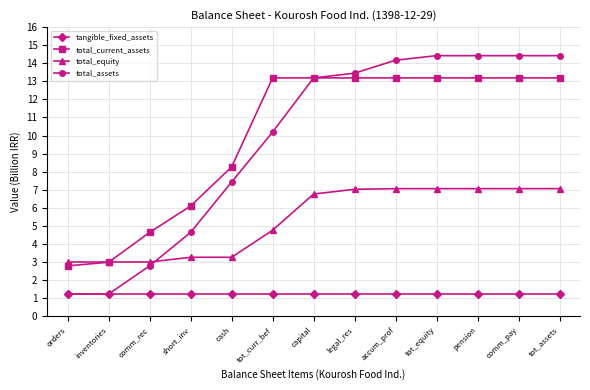

What is the label of the 7th point from the left?

capital